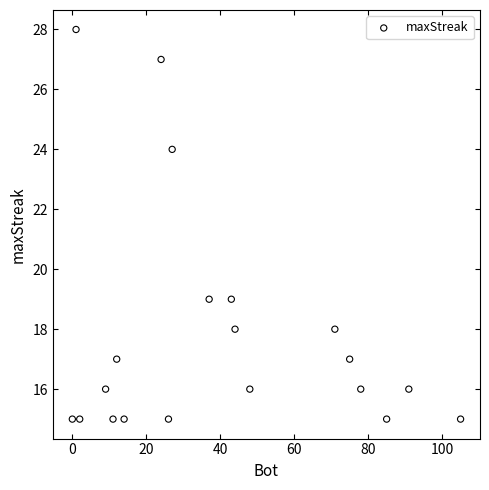

What is the range of X values (max minus min)?

105